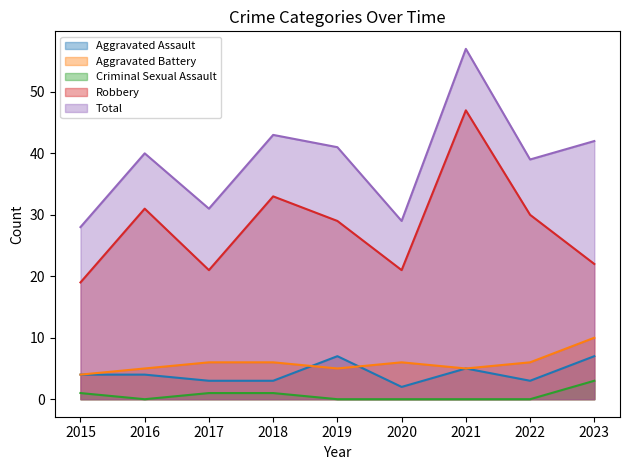

What value does the Total series have at 2016, to the nearest 10?

40